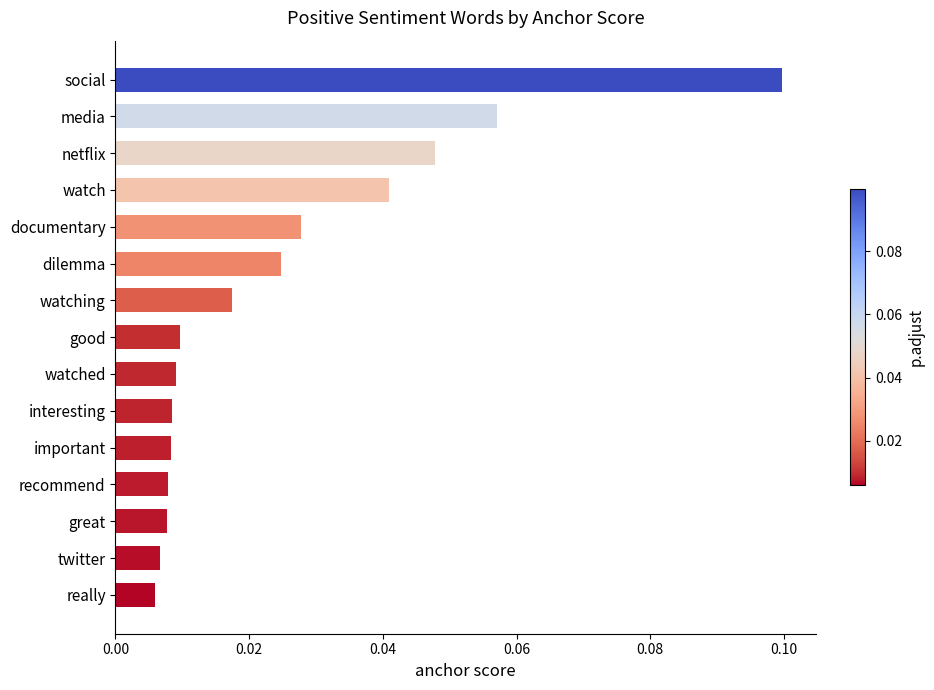

Which label corresponds to the largest value in the chart?

social